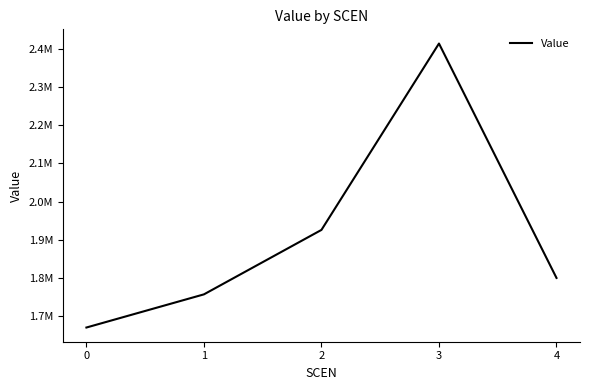

Does the chart have visible grid lines?

No